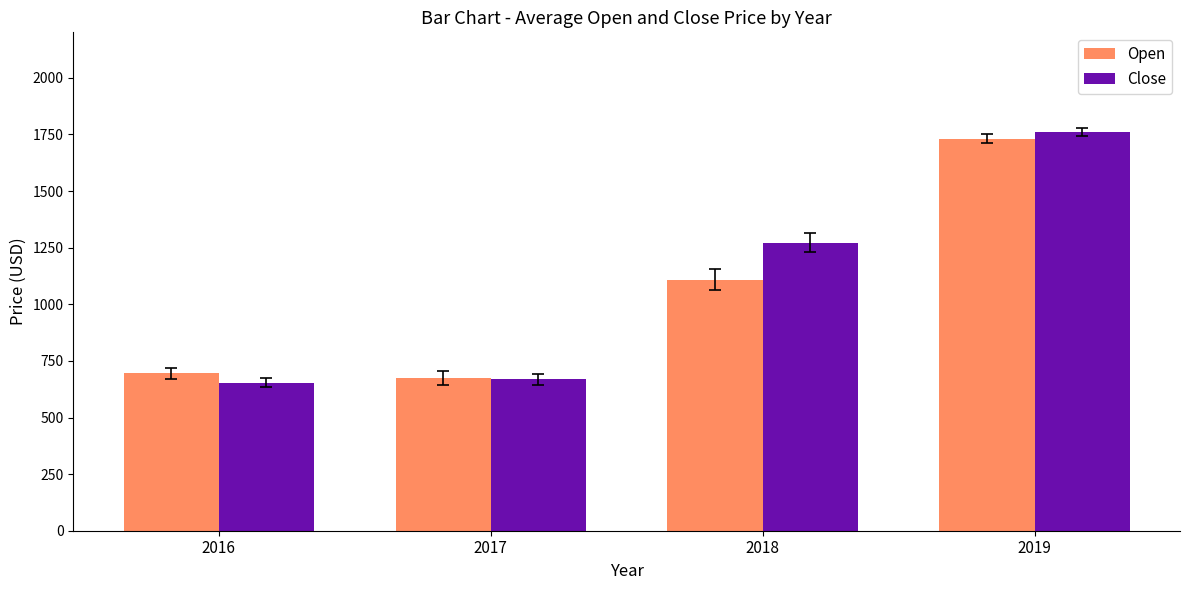

The value of Open at 2016 is 382.9. True or false?

False